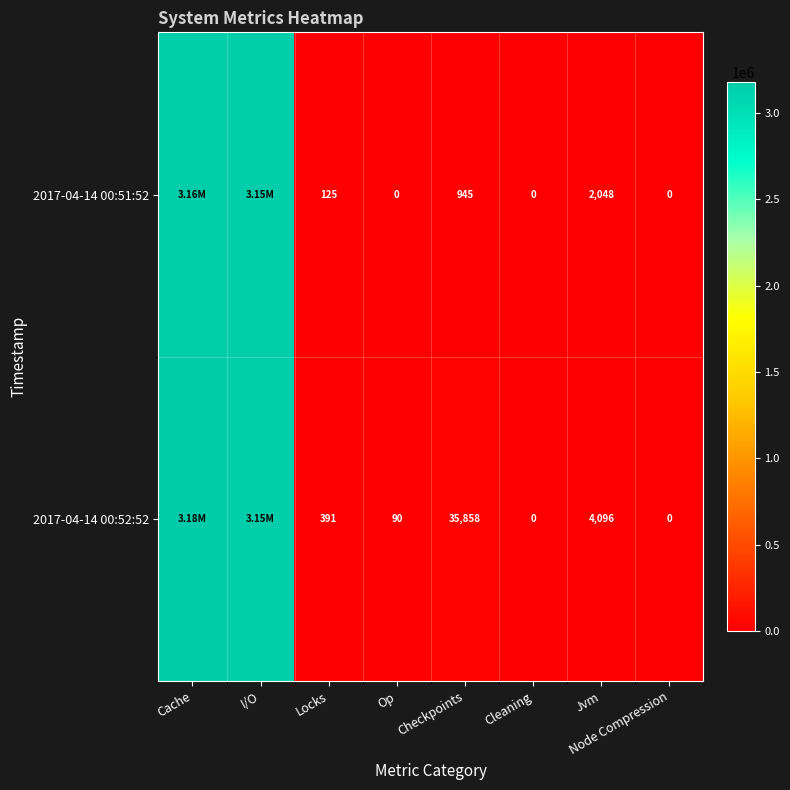

At which category is the sum across all series the highest?

Cache